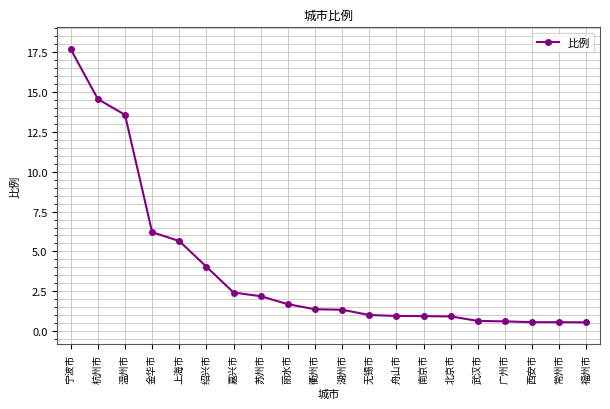

How many data points does each series have?

20